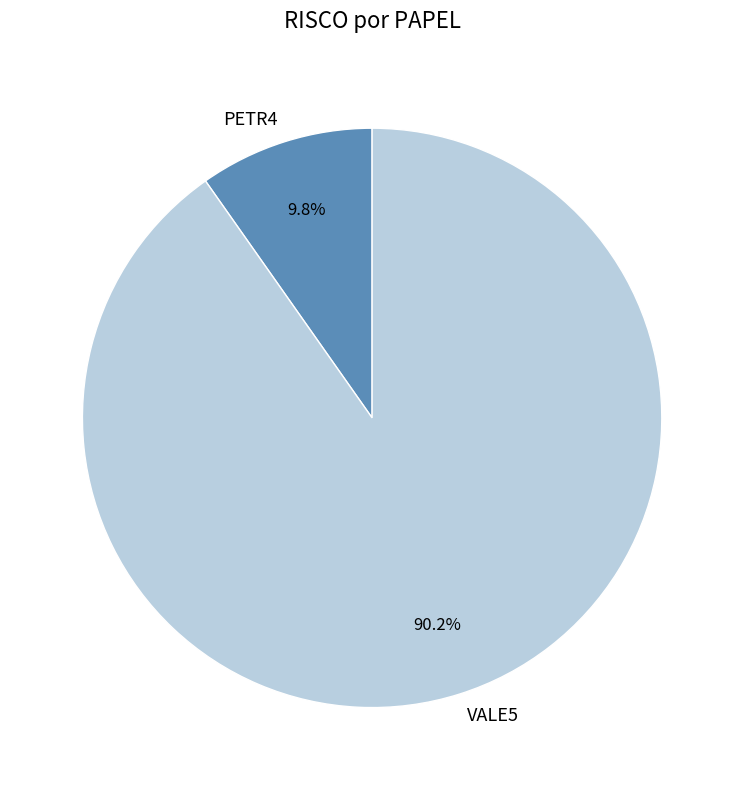

Which slice is the smallest?

PETR4